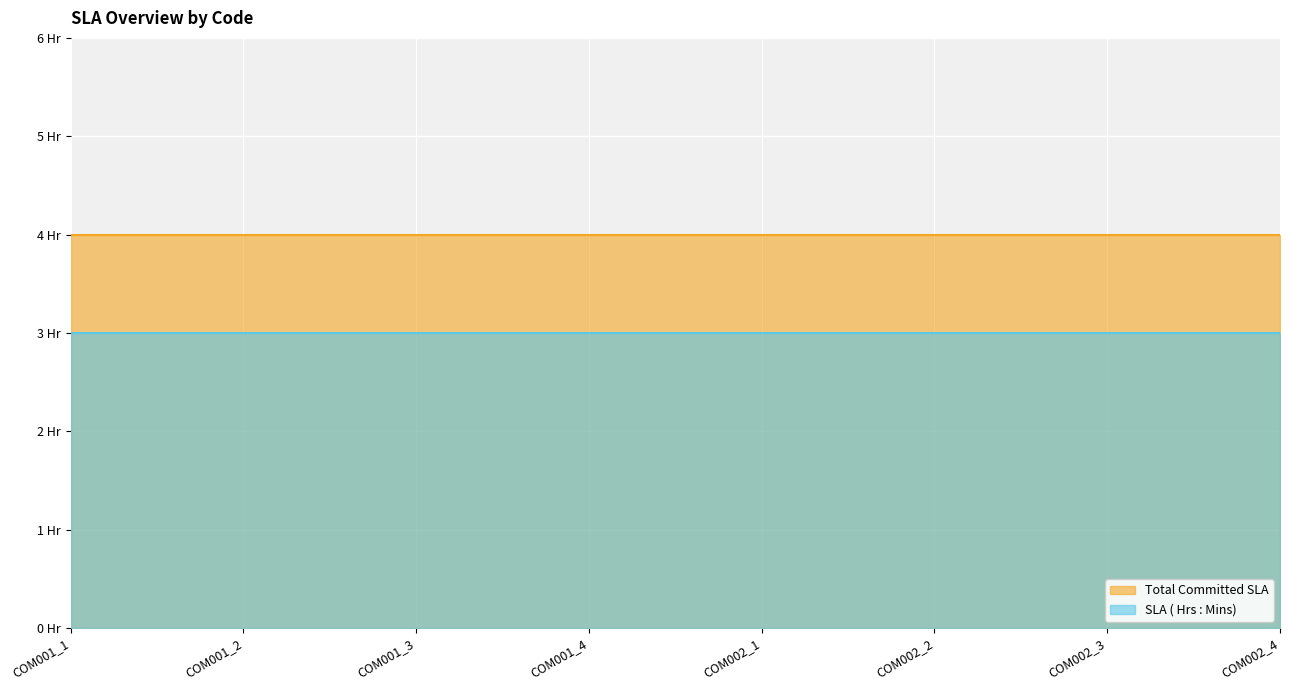

What are all the series names shown in the legend?

Total Committed SLA, SLA ( Hrs : Mins)